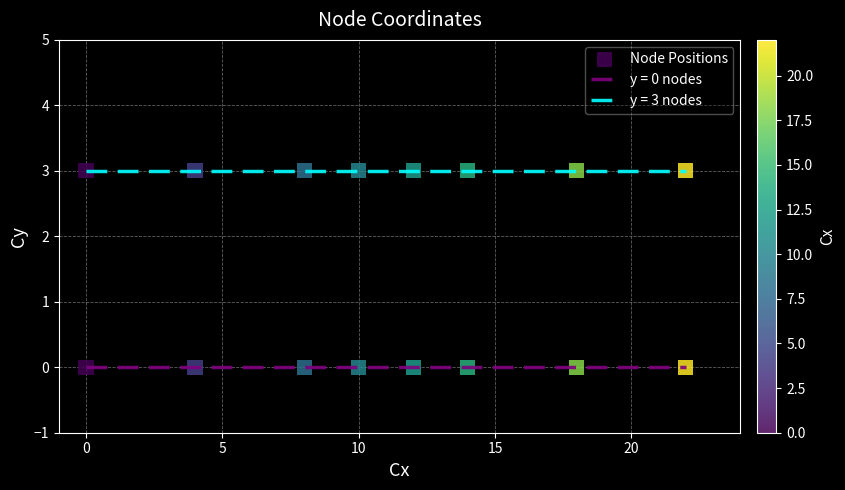

True or false: y = 3 nodes and y = 0 nodes cross at least once.

False